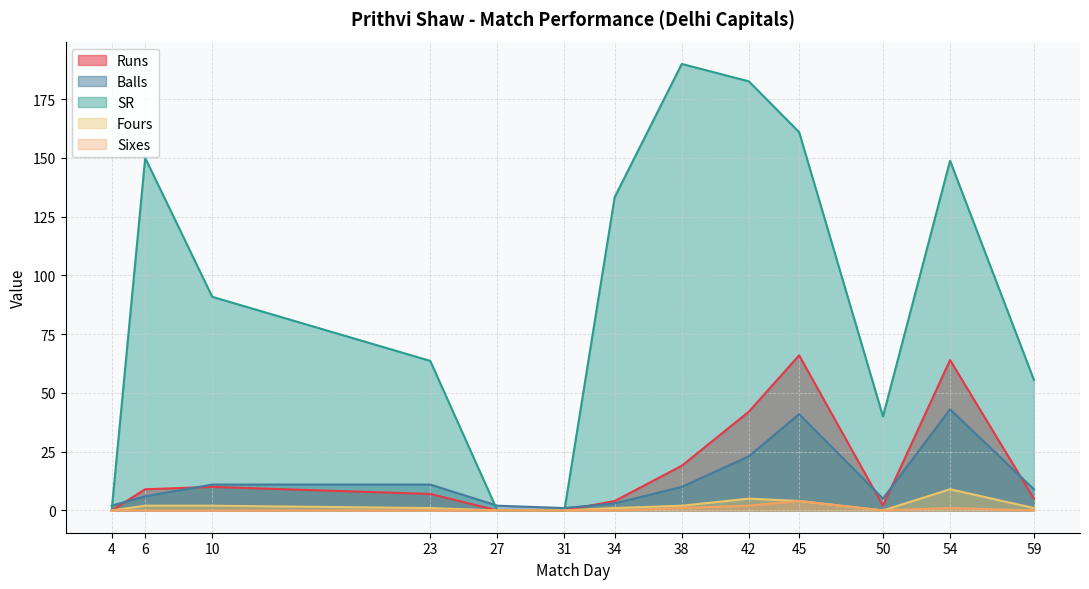

What value does the SR series have at 34?

133.3